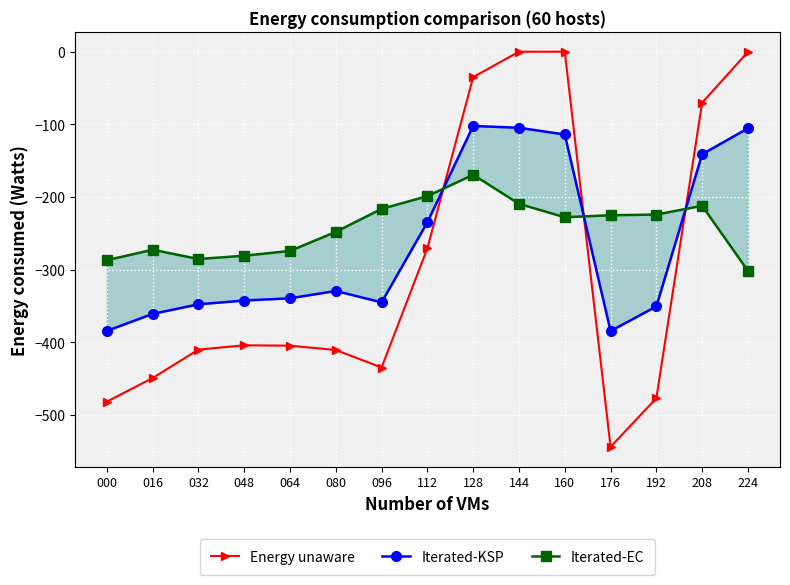

At which label is Energy unaware closest to -272?

112